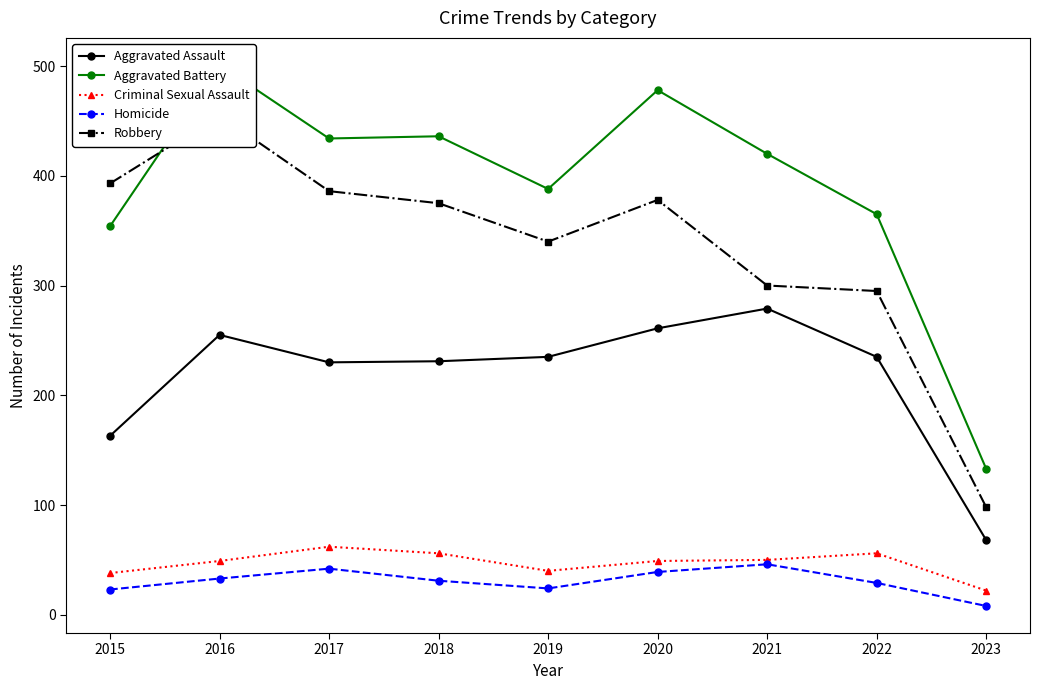

Reading right to left, extract all data points from this chart.

Aggravated Assault: 68	235	279	261	235	231	230	255	163
Aggravated Battery: 133	365	420	478	388	436	434	501	354
Criminal Sexual Assault: 22	56	50	49	40	56	62	49	38
Homicide: 8	29	46	39	24	31	42	33	23
Robbery: 98	295	300	378	340	375	386	455	393